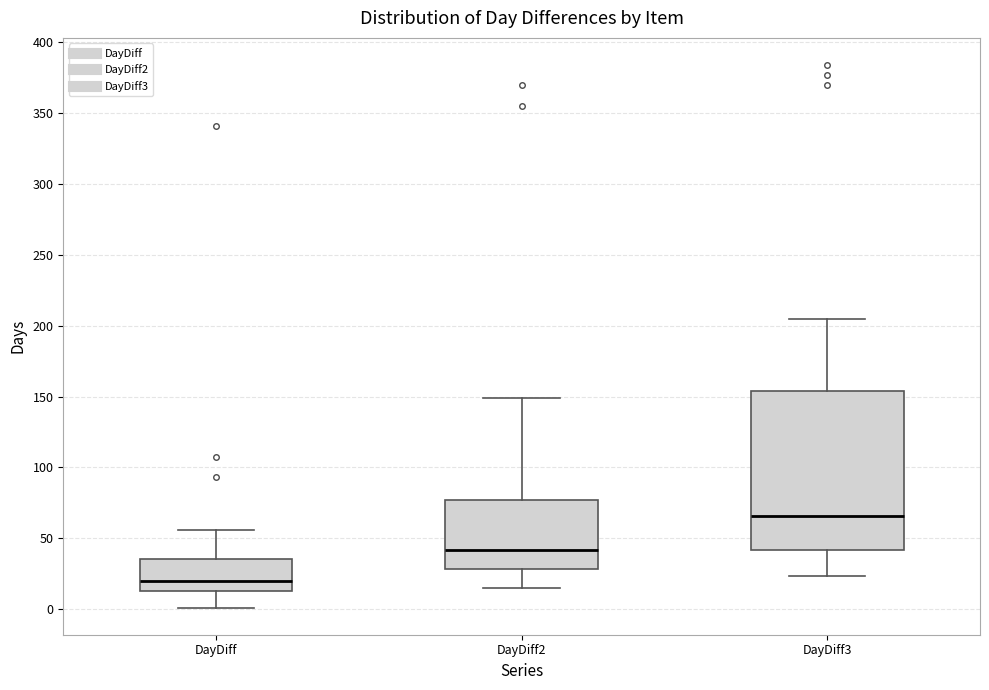

Reading left to right, read every box against the y-axis: the position of its median line, the range the box covers, and the ends of its whiskers. The values are not printed on the chart, so give them approximately, as read against the axis.

DayDiff: median 20, box 15 to 35, whiskers 0 to 55
DayDiff2: median 40, box 30 to 75, whiskers 15 to 150
DayDiff3: median 65, box 40 to 155, whiskers 25 to 205